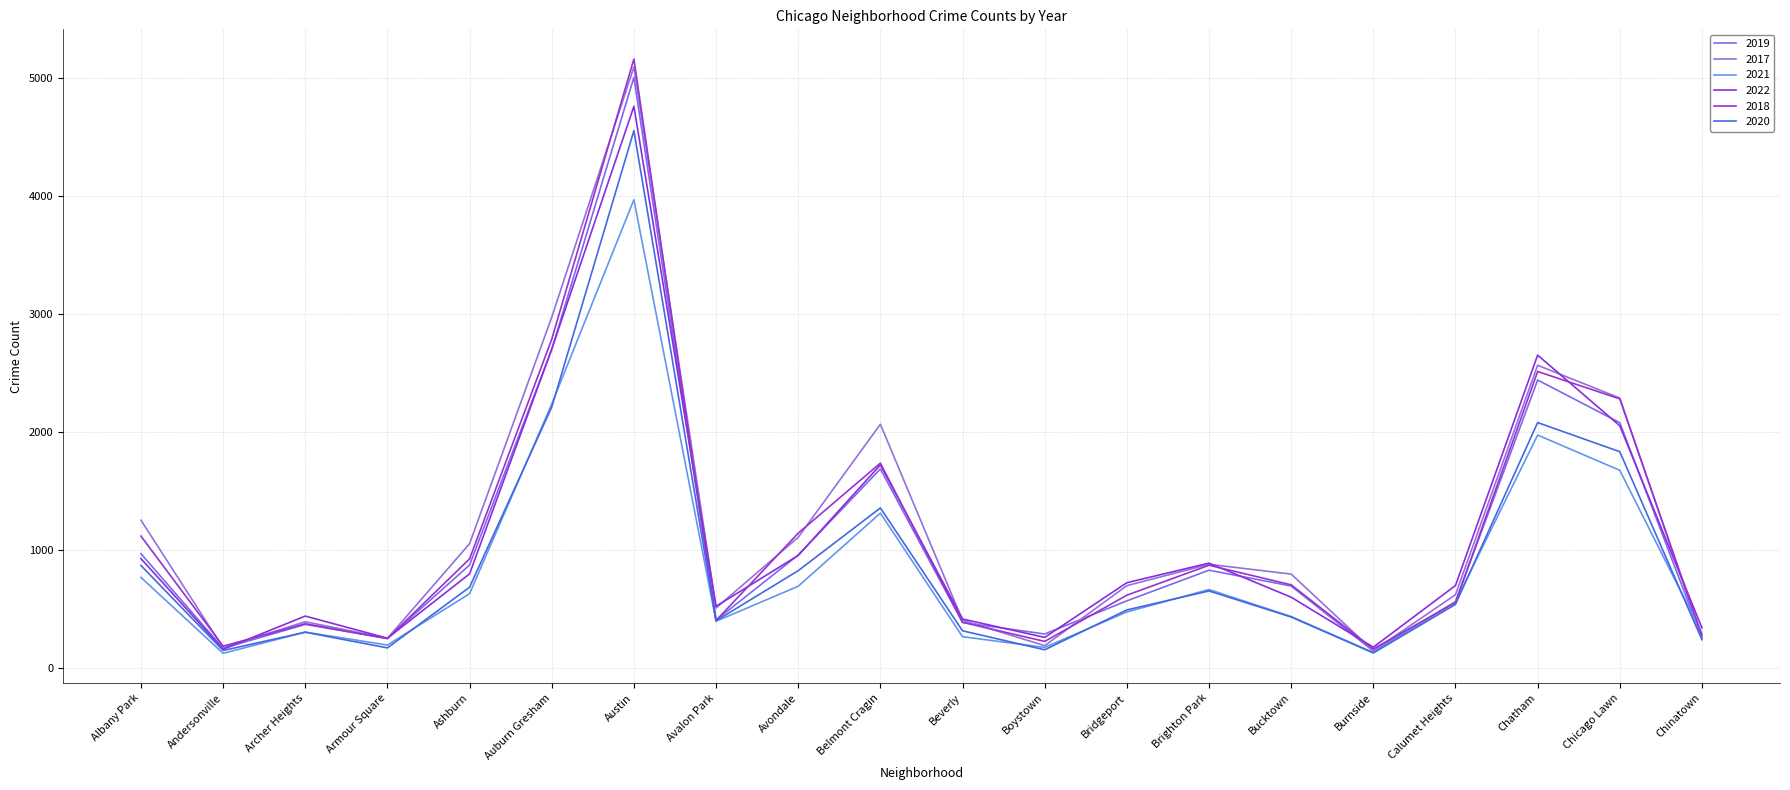

Which series has the largest range (max minus min)?

2018